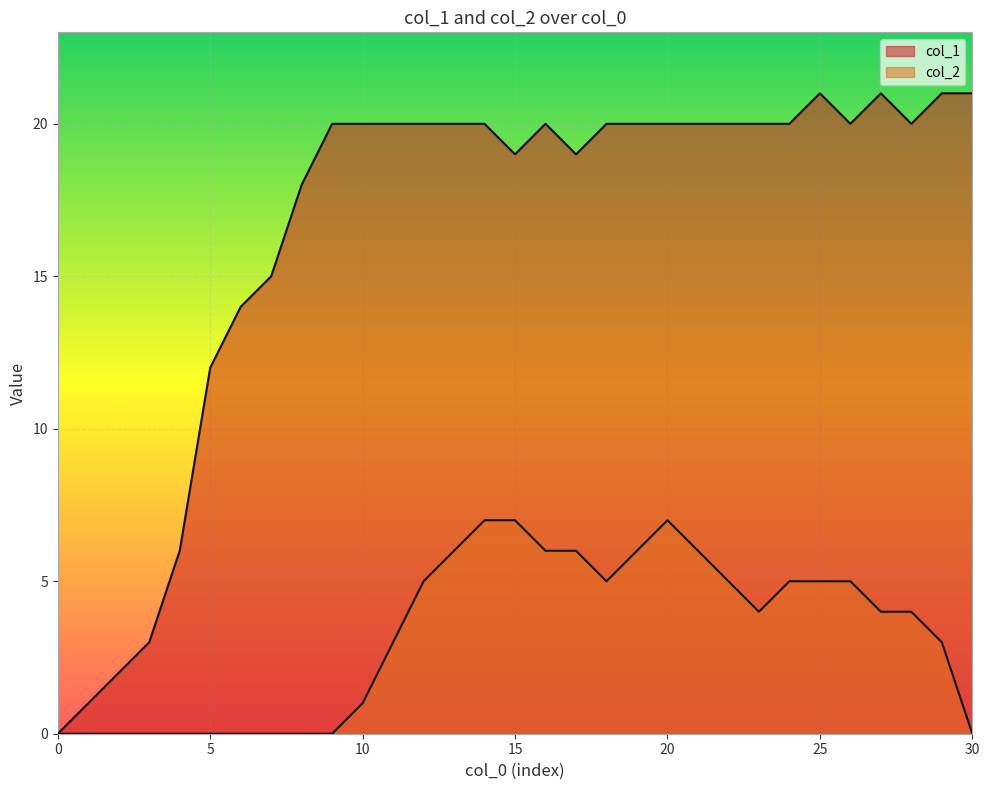

Which series has the widest spread of values?

col_1